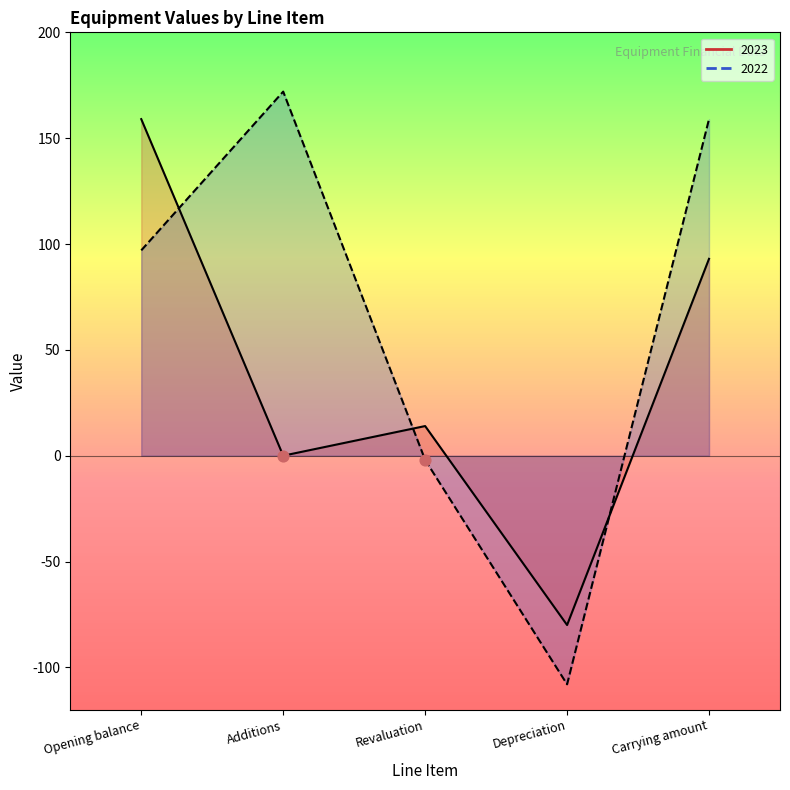

Which series has the widest spread of Y values?

2022